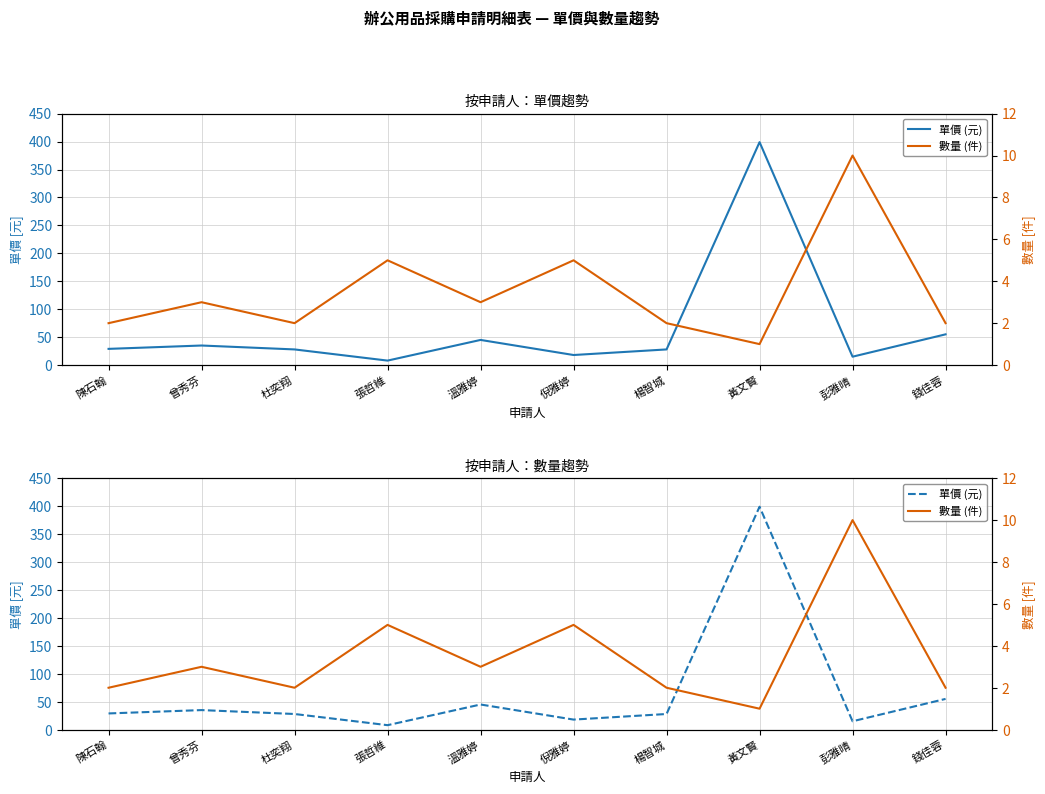

Does the chart have visible grid lines?

Yes